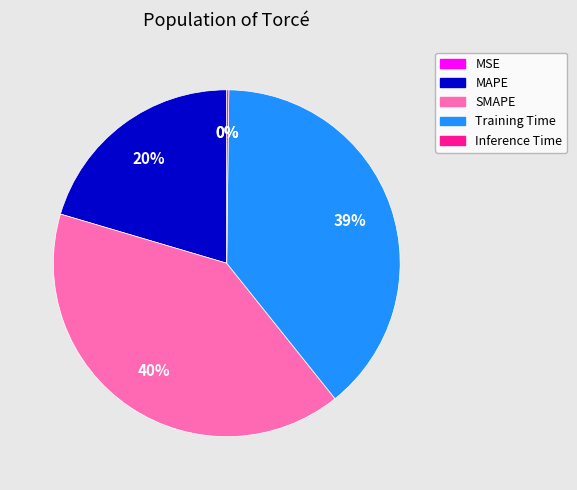

Which slice is the largest?

SMAPE